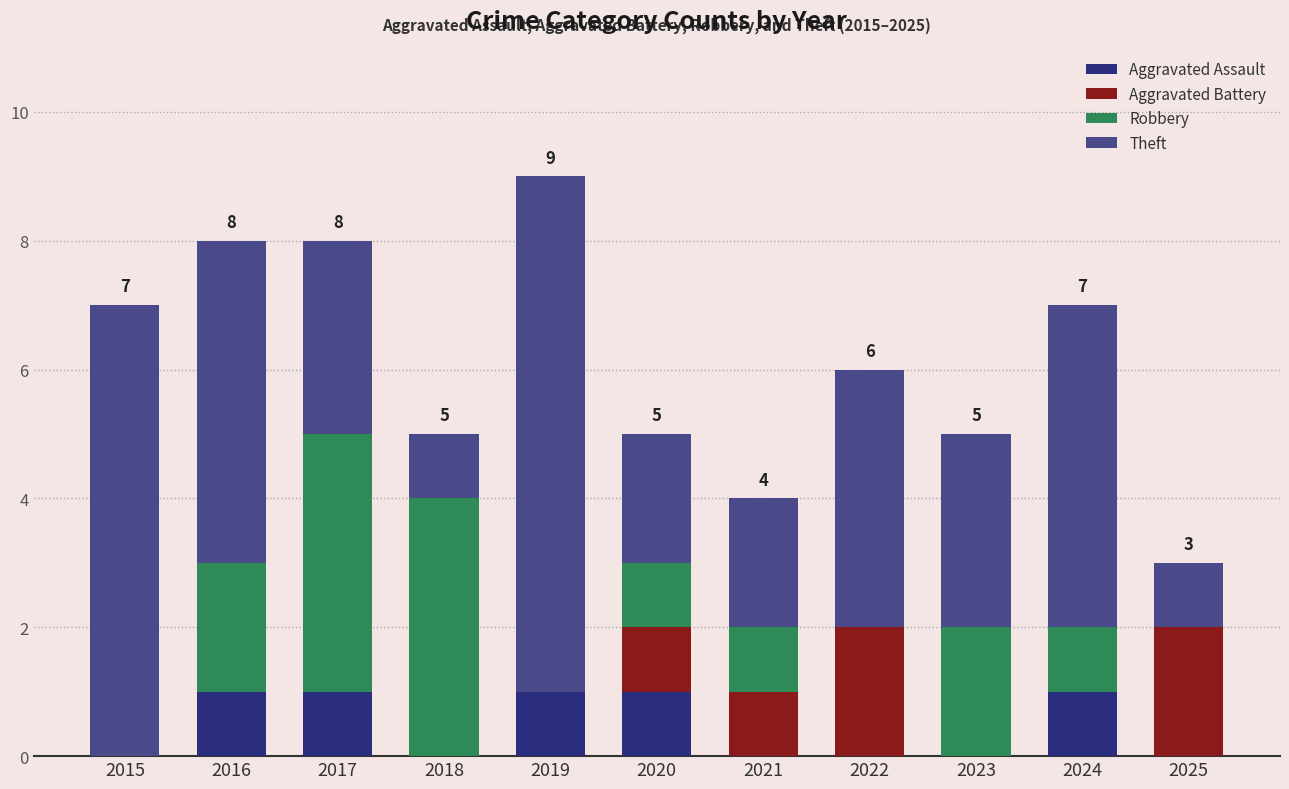

True or false: Aggravated Assault has a value of 0 at 2023.

True